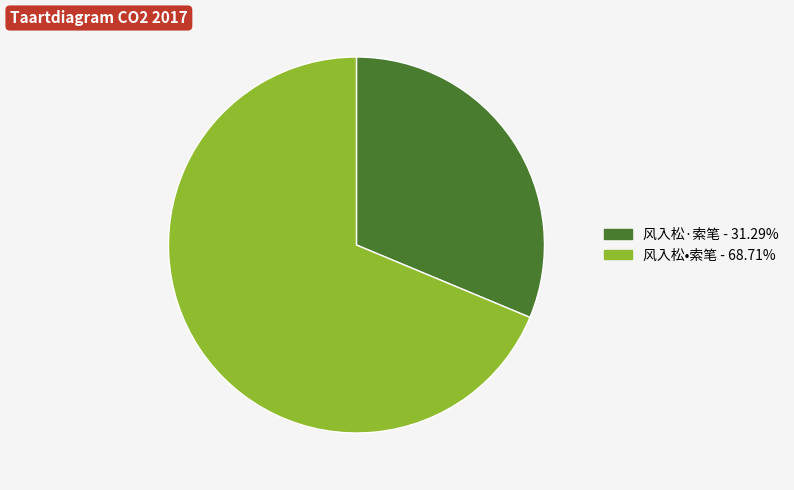

What is the ratio of the value at 风入松•索笔 - 68.71% to the value at 风入松·索笔 - 31.29%?

2.2